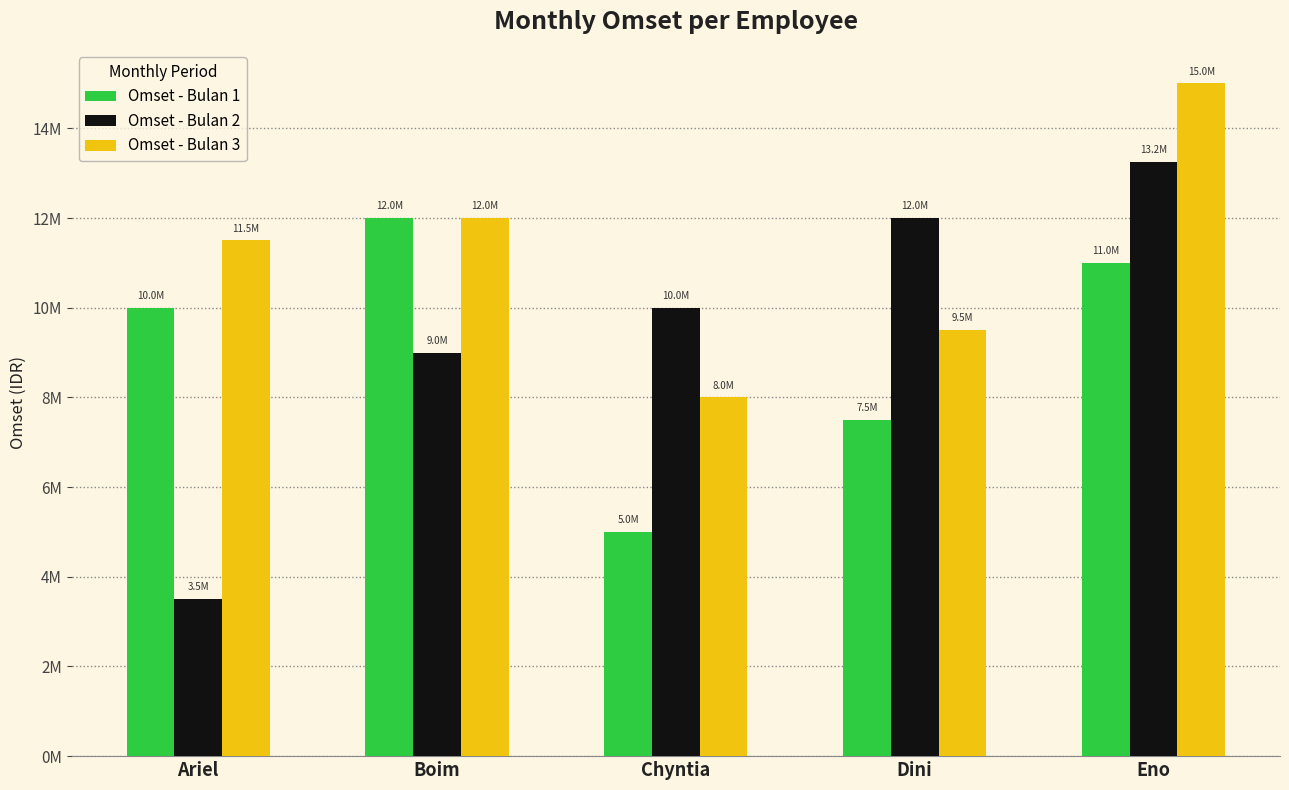

What is the average value of the Omset - Bulan 2 series?

9550000